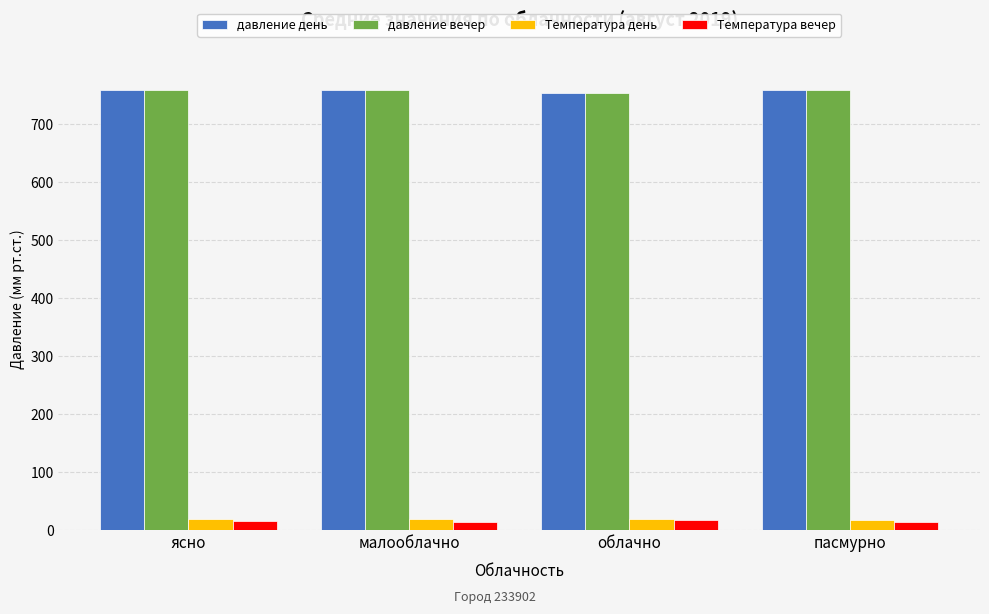

What is the average value of the Температура день series?

18.6